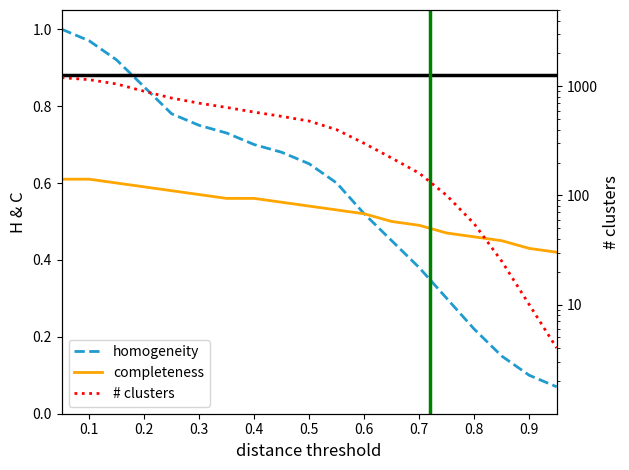

What is the value of the homogeneity point at the 8th from the left?

0.7